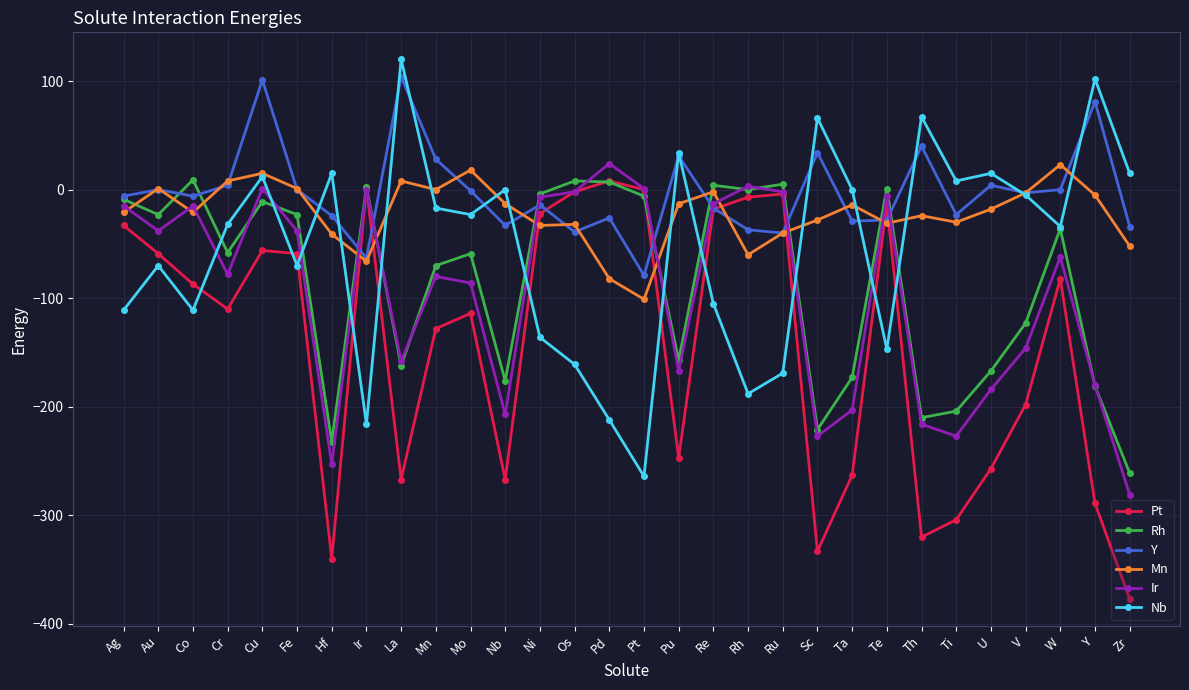

What is the label of the 7th point from the right?

Th